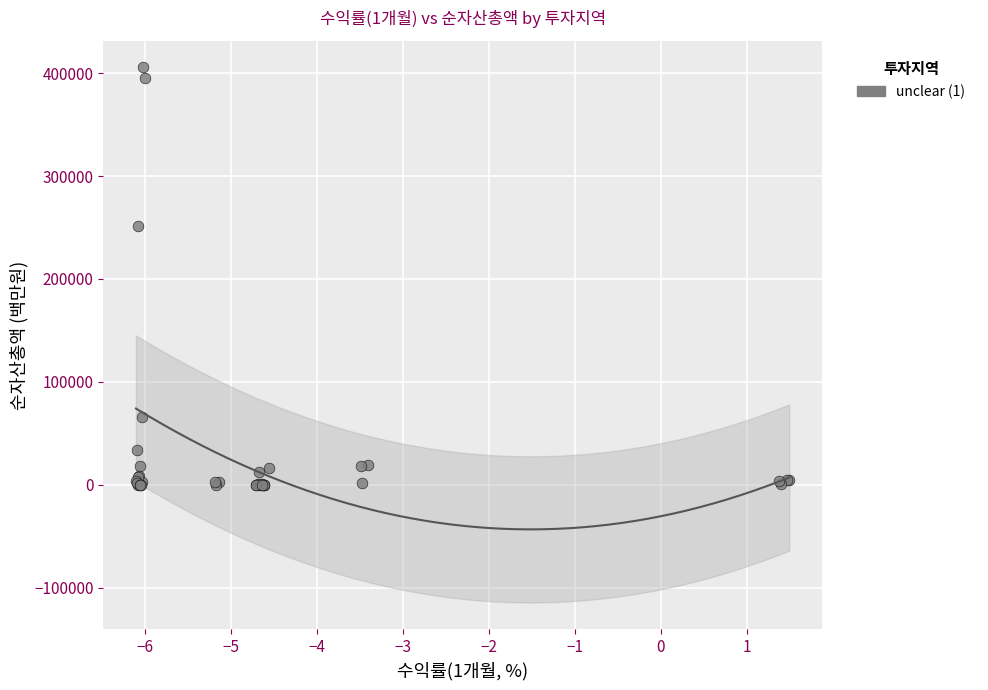

What Y value in the scatter plot is closest to 202729?

250978